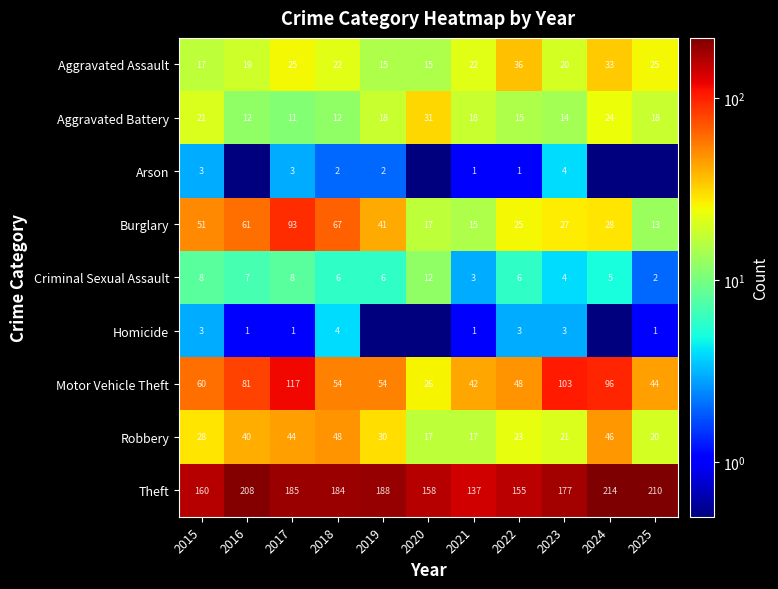

At which label is Aggravated Battery closest to 21?

2015